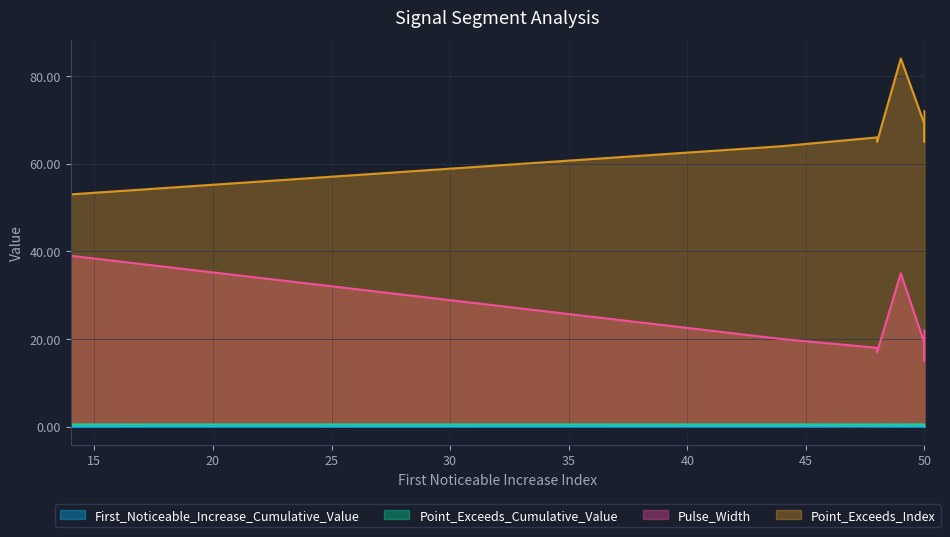

Is it true that First_Noticeable_Increase_Cumulative_Value equals 0.0 at 14?

True